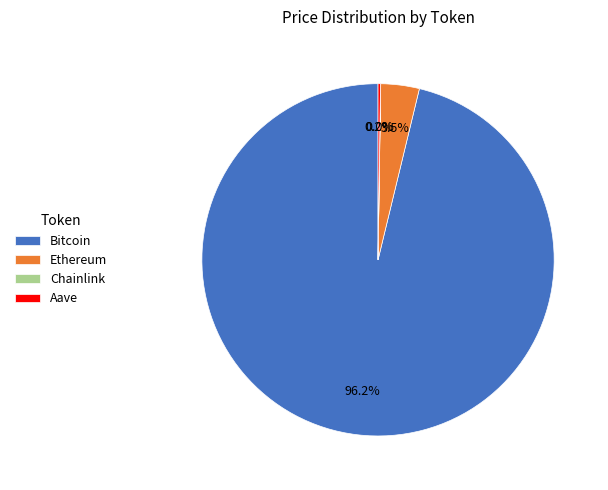

Do Bitcoin and Ethereum together represent more than half of the pie?

Yes